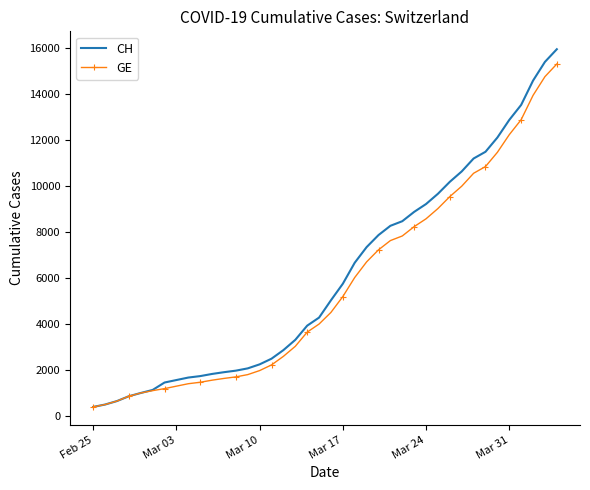

What is the difference between the maximum and second lowest values in the GE series?

14805